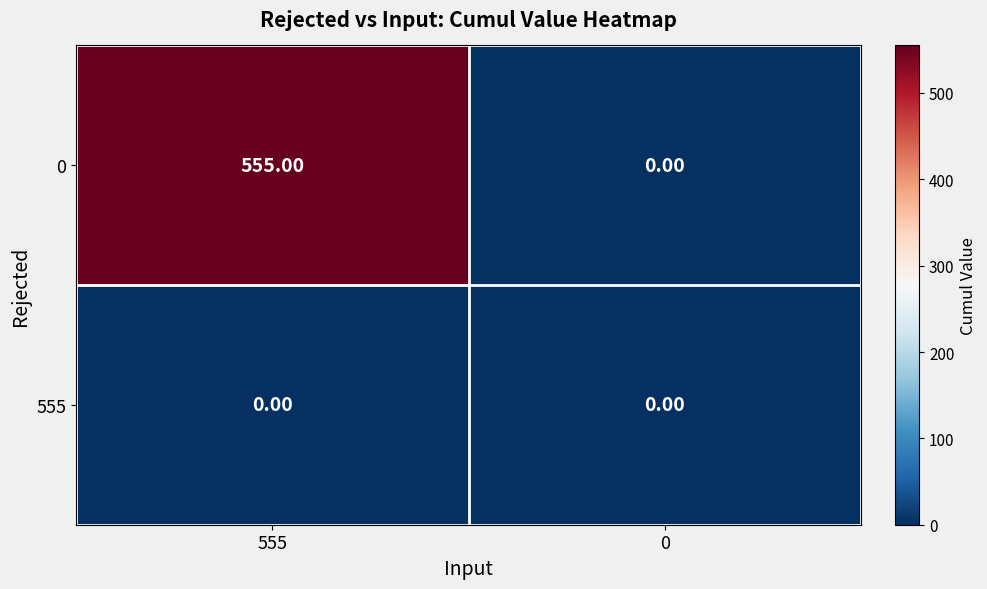

What is the difference between the highest and lowest values at 555?

555